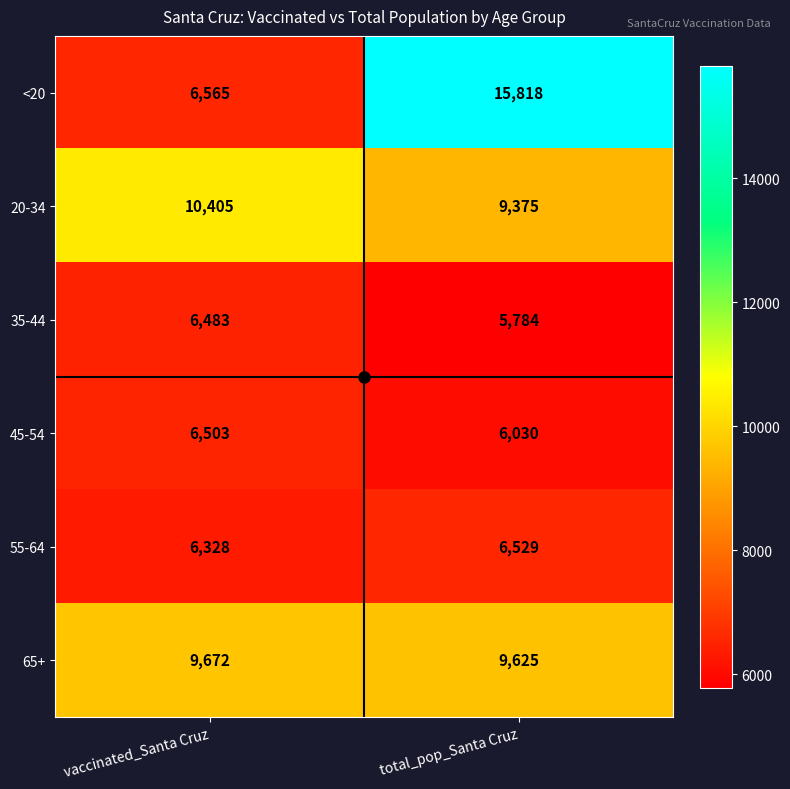

At which label is <20 closest to 11191?

vaccinated_Santa Cruz